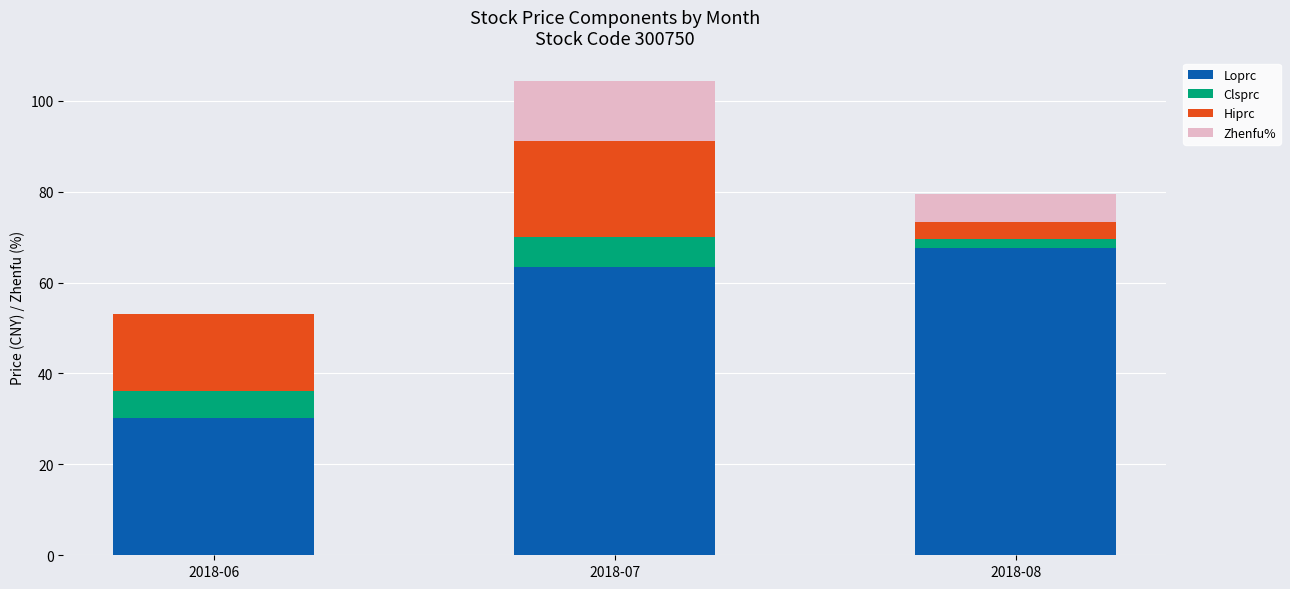

Count the number of categories in the chart.

3